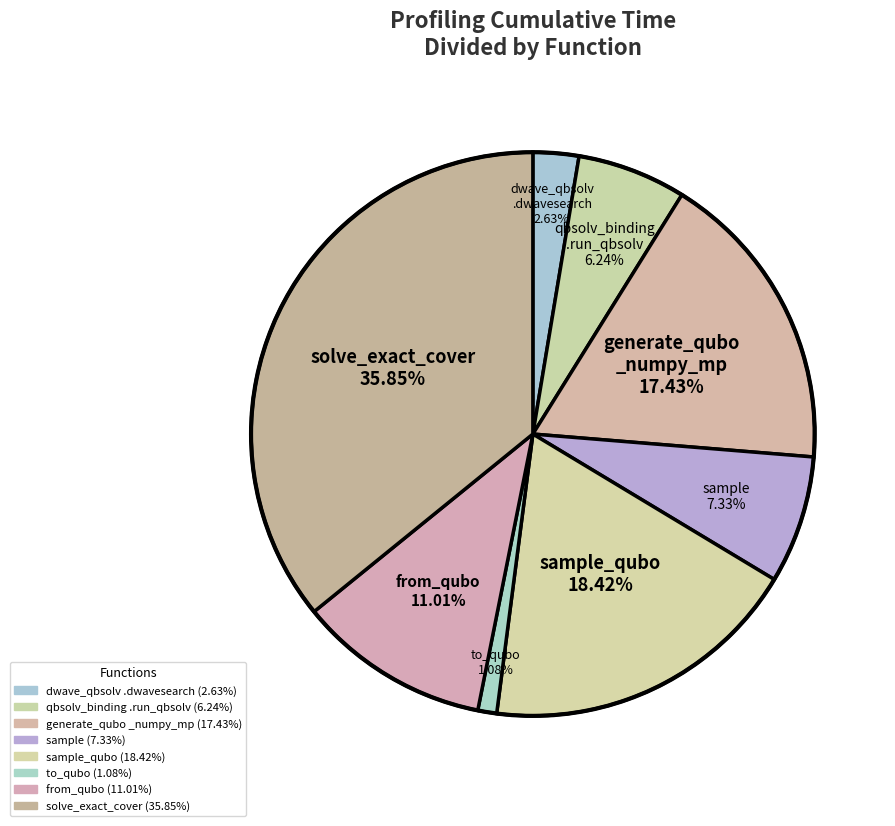

Count the number of slices in the pie.

8